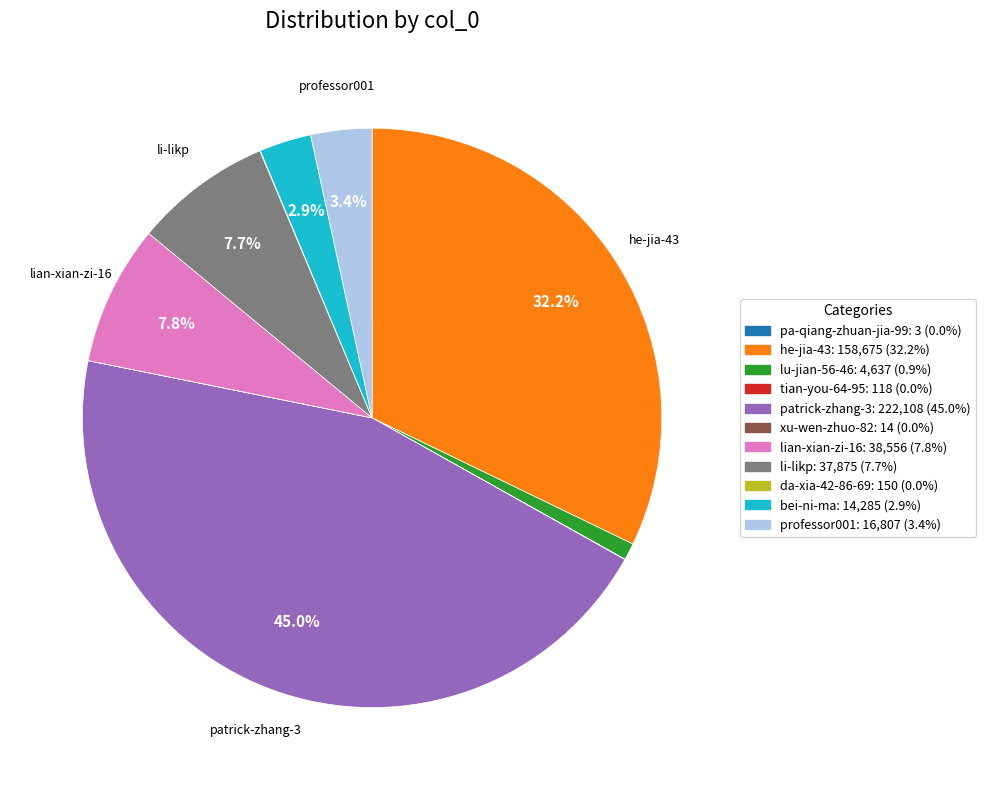

To the nearest percent, what is the difference between the largest and smallest slice percentages?

45%